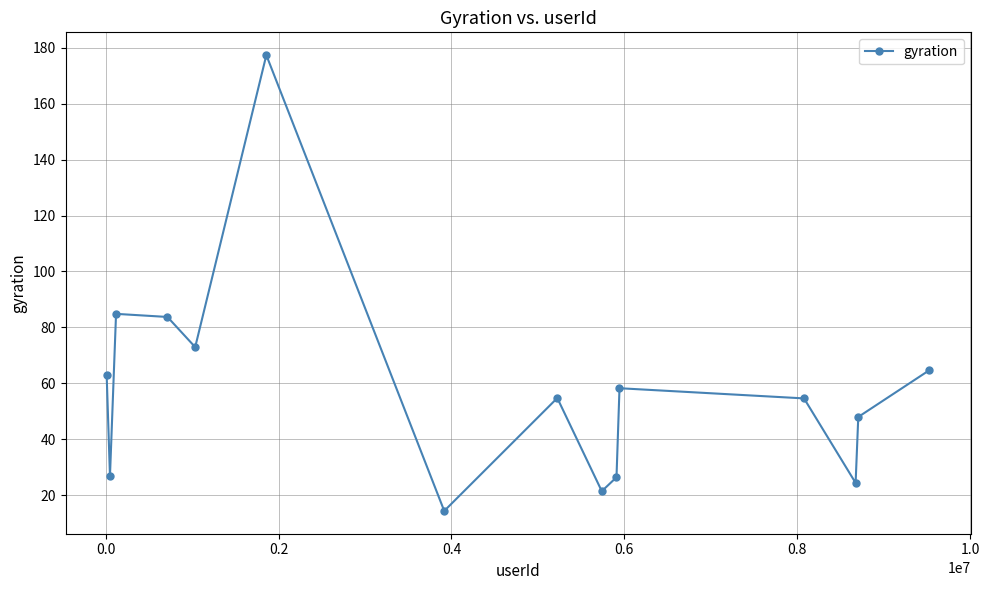

What is the average value?

58.4